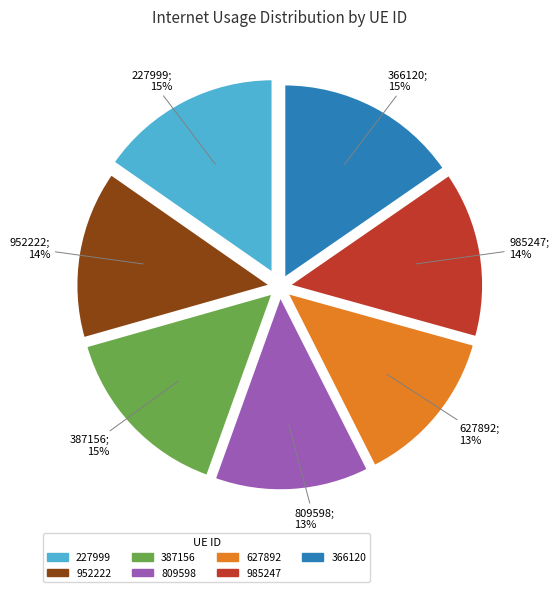

What is the ratio of the value at 952222 to the value at 985247?

1.0